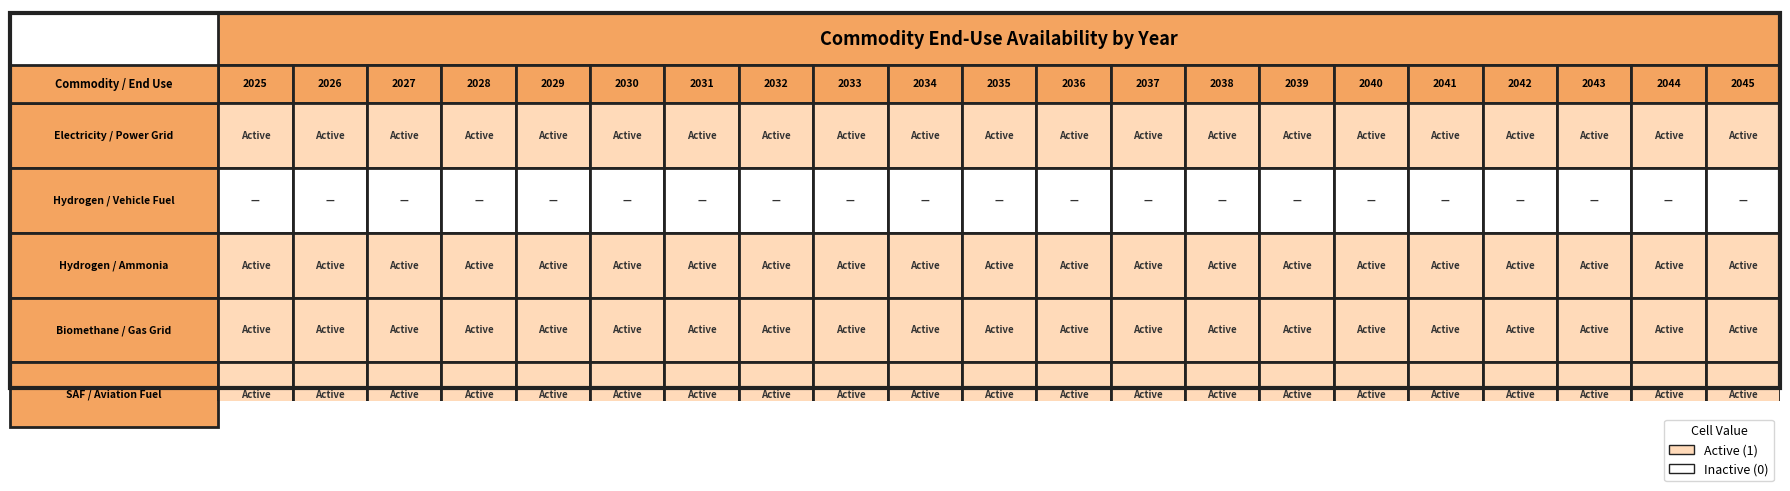

Reading left to right, what are all the values shown in this chart?

Electricity / Power Grid: 0=1	1=1	2=1	3=1	4=1	5=1	6=1	7=1	8=1	9=1	10=1	11=1	12=1	13=1	14=1	15=1	16=1	17=1	18=1	19=1	20=1
Hydrogen / Vehicle Fuel: 0=0	1=0	2=0	3=0	4=0	5=0	6=0	7=0	8=0	9=0	10=0	11=0	12=0	13=0	14=0	15=0	16=0	17=0	18=0	19=0	20=0
Hydrogen / Ammonia: 0=1	1=1	2=1	3=1	4=1	5=1	6=1	7=1	8=1	9=1	10=1	11=1	12=1	13=1	14=1	15=1	16=1	17=1	18=1	19=1	20=1
Biomethane / Gas Grid: 0=1	1=1	2=1	3=1	4=1	5=1	6=1	7=1	8=1	9=1	10=1	11=1	12=1	13=1	14=1	15=1	16=1	17=1	18=1	19=1	20=1
SAF / Aviation Fuel: 0=1	1=1	2=1	3=1	4=1	5=1	6=1	7=1	8=1	9=1	10=1	11=1	12=1	13=1	14=1	15=1	16=1	17=1	18=1	19=1	20=1